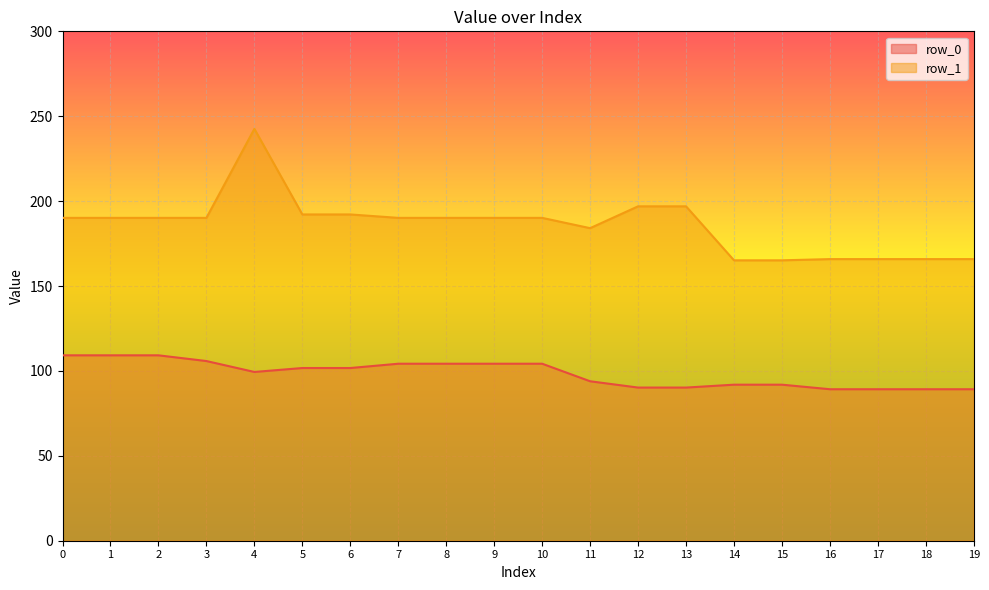

At which category is the sum across all series the highest?

4